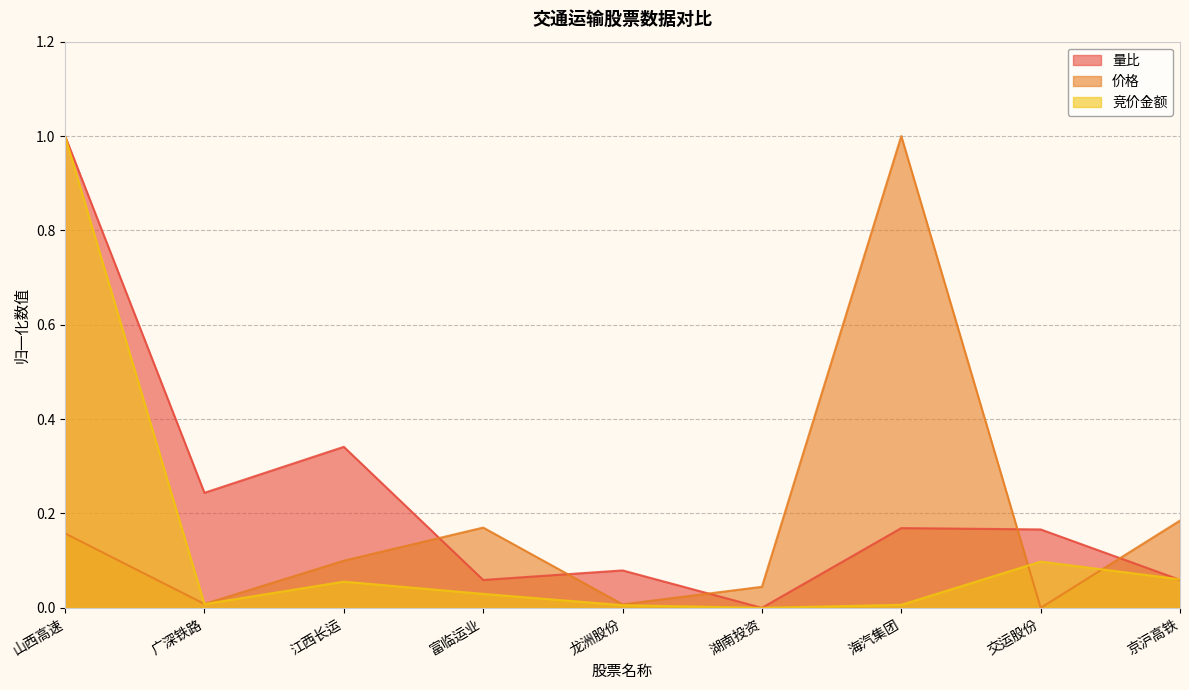

What is the sum of all 价格 values?

1.7